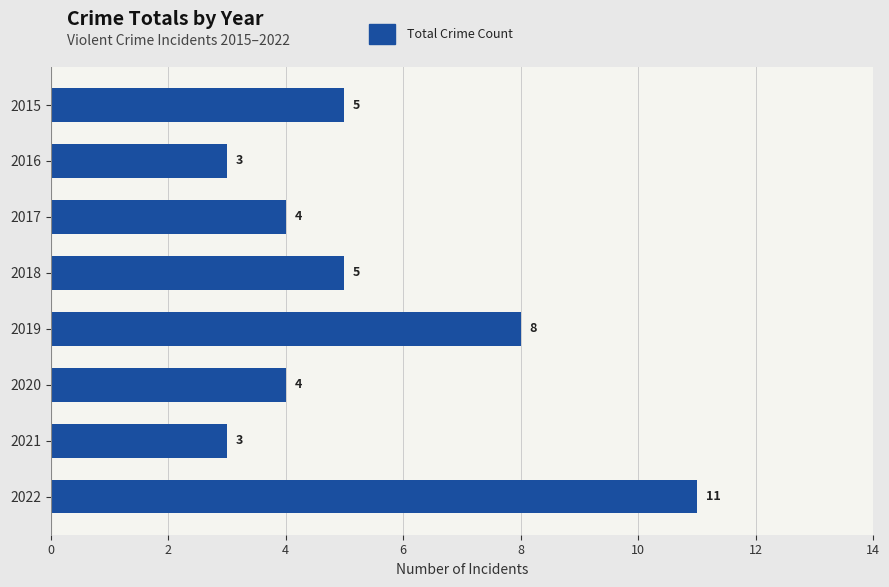

Which has a higher value, 2018 or 2022?

2022